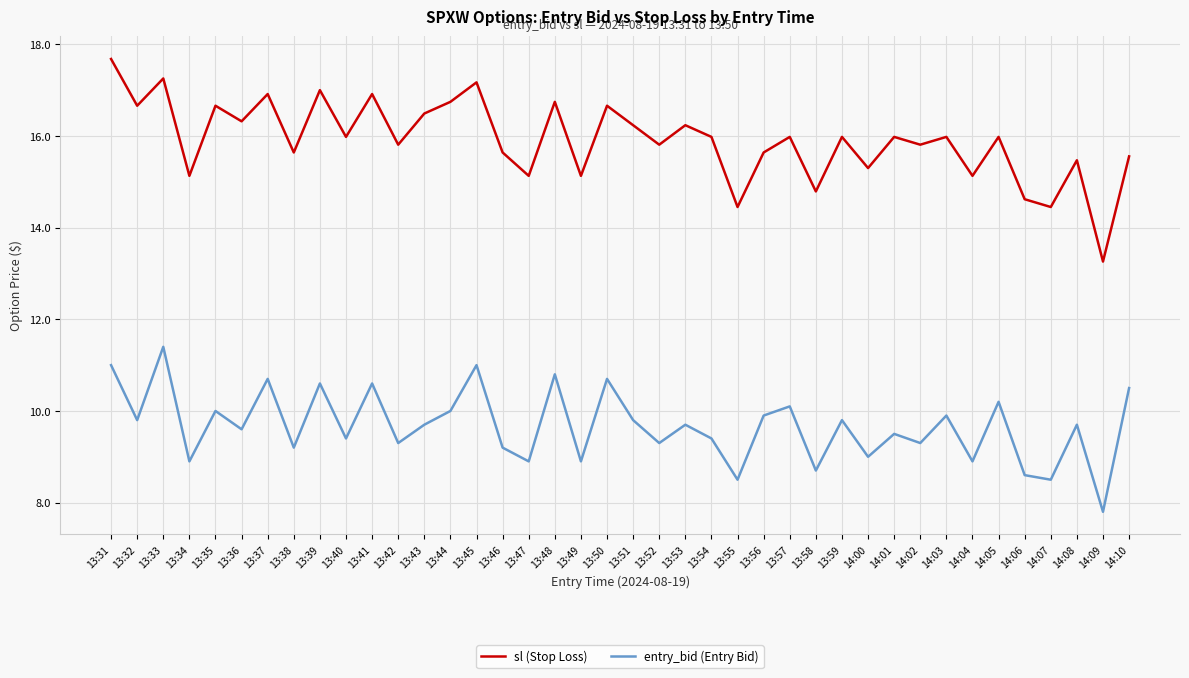

Rank the series by their maximum value, from lowest to highest.

entry_bid (Entry Bid), sl (Stop Loss)